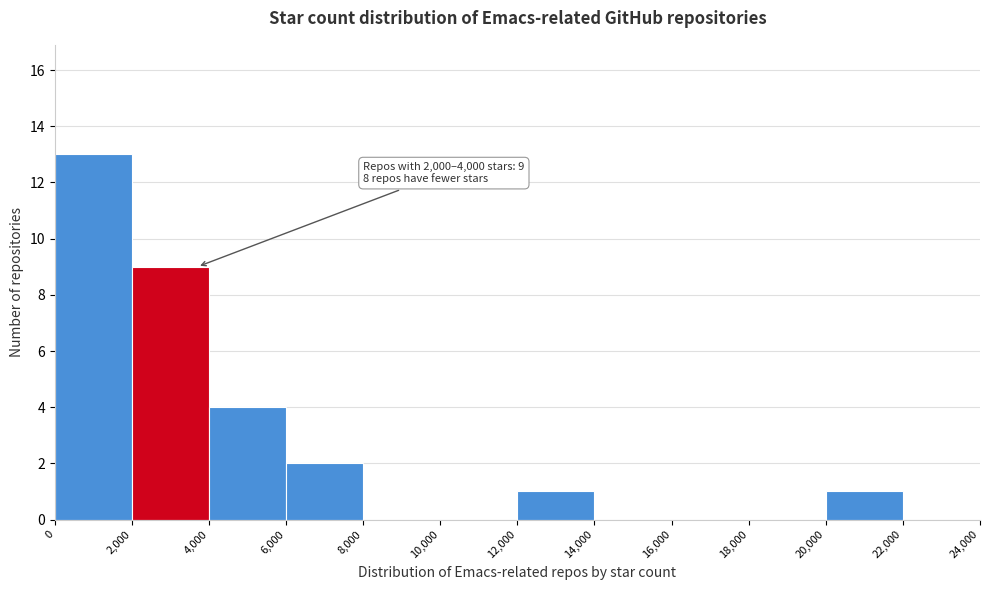

Over which range of the x-axis is the bar tallest?

0 to 2,000